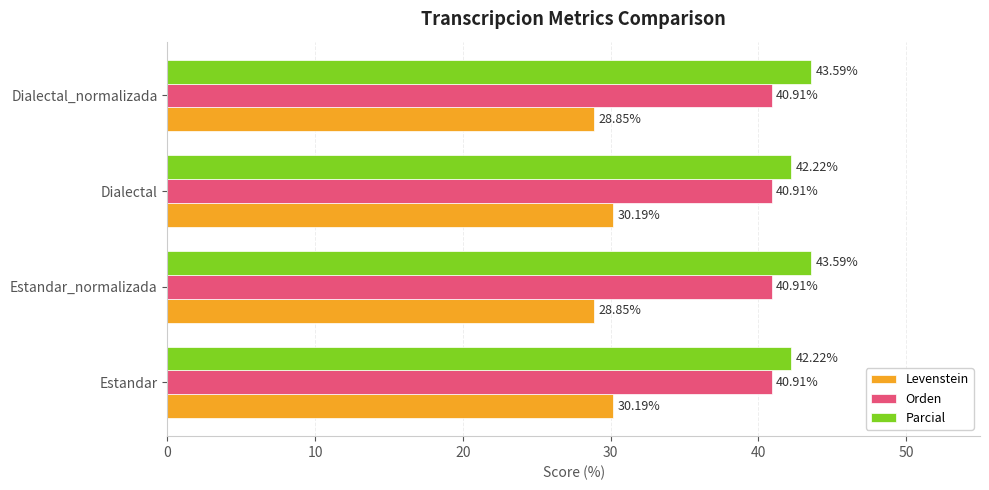

What is the difference between the highest and lowest values at Estandar?

12.0